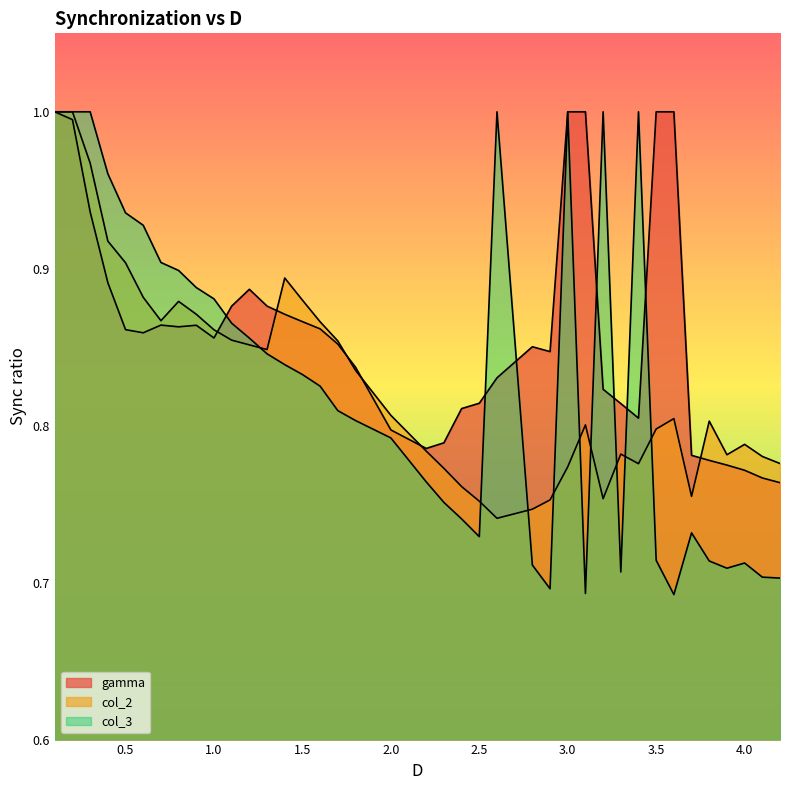

Where is the first local minimum for col_2?

0.7